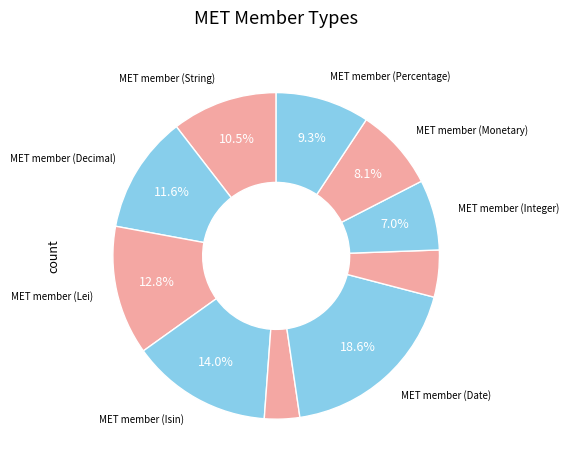

Count the number of slices in the pie.

10